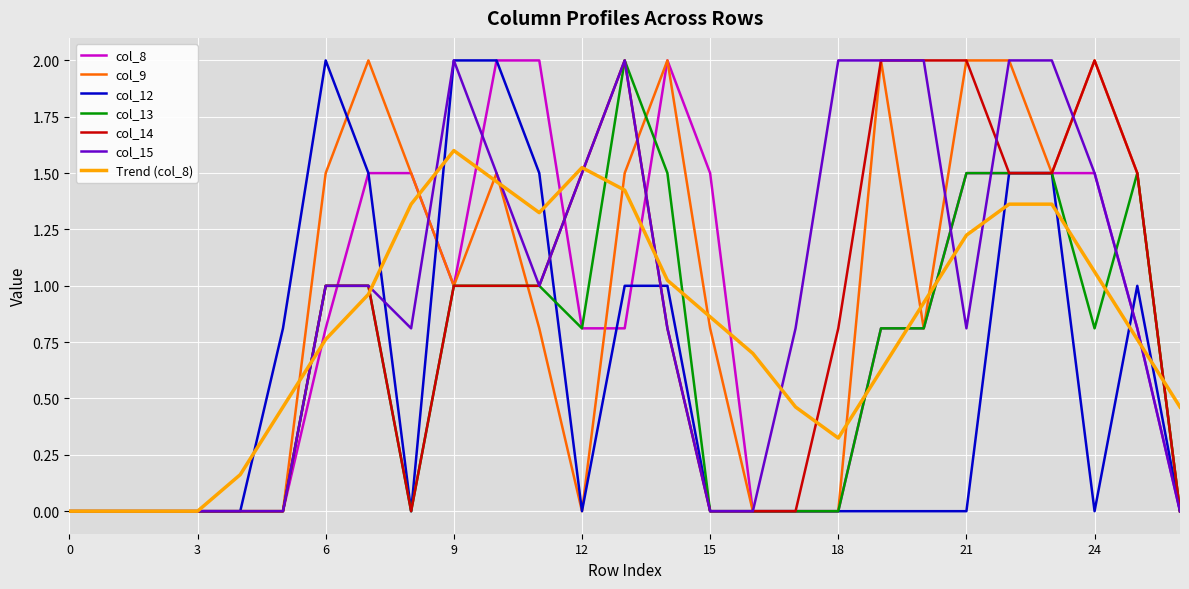

What is the greatest value displayed?

2.0